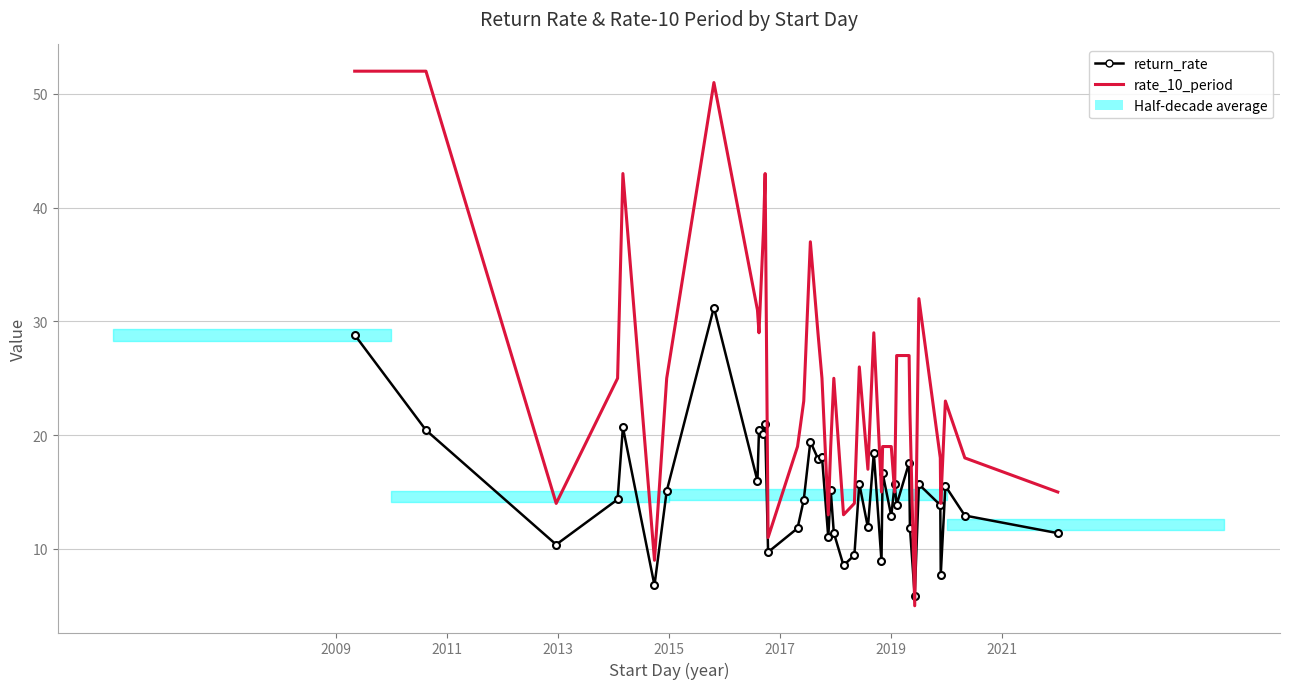

At how many categories does at least one series exceed 14?

32